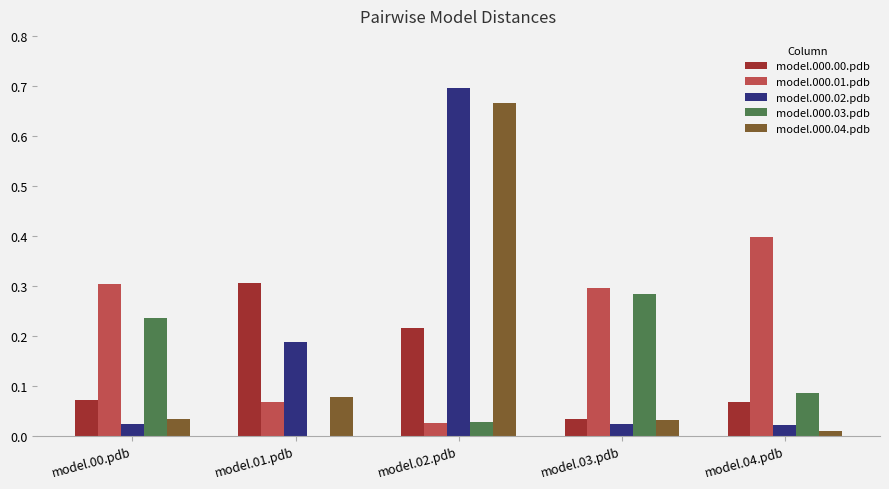

What is the sum of all model.000.02.pdb values?

1.0